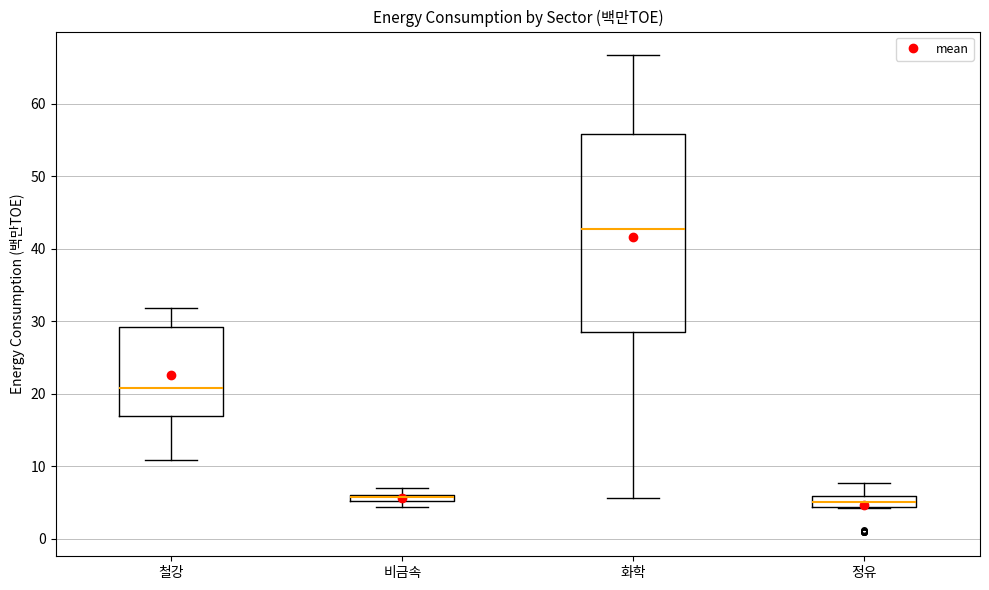

Which box is the tallest, from its lower edge to its upper edge?

화학